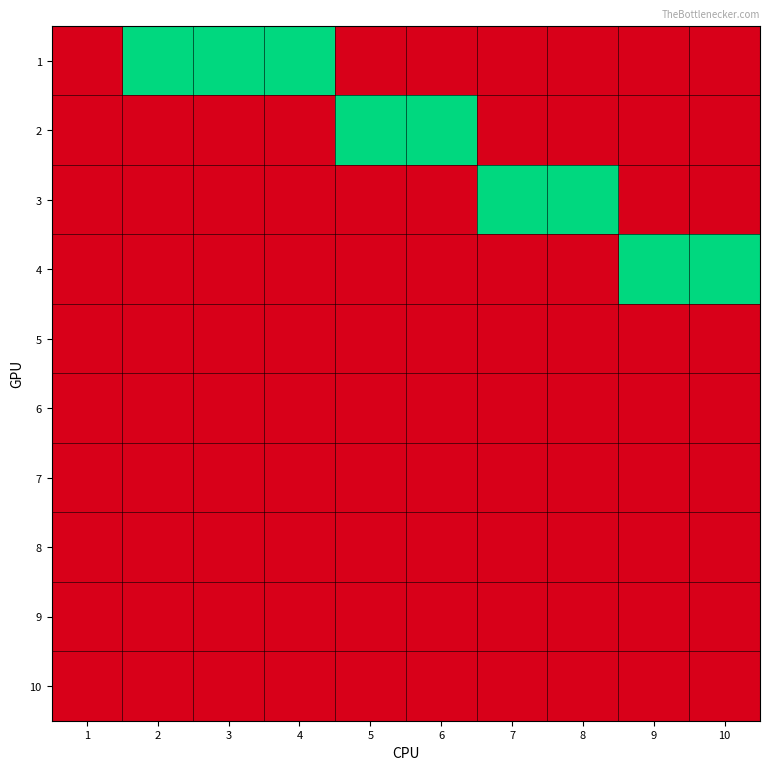

Reading right to left, extract all data points from this chart.

1: 10=0	9=0	8=0	7=0	6=0	5=0	4=1	3=1	2=1	1=0
2: 10=0	9=0	8=0	7=0	6=1	5=1	4=0	3=0	2=0	1=0
3: 10=0	9=0	8=1	7=1	6=0	5=0	4=0	3=0	2=0	1=0
4: 10=1	9=1	8=0	7=0	6=0	5=0	4=0	3=0	2=0	1=0
5: 10=0	9=0	8=0	7=0	6=0	5=0	4=0	3=0	2=0	1=0
6: 10=0	9=0	8=0	7=0	6=0	5=0	4=0	3=0	2=0	1=0
7: 10=0	9=0	8=0	7=0	6=0	5=0	4=0	3=0	2=0	1=0
8: 10=0	9=0	8=0	7=0	6=0	5=0	4=0	3=0	2=0	1=0
9: 10=0	9=0	8=0	7=0	6=0	5=0	4=0	3=0	2=0	1=0
10: 10=0	9=0	8=0	7=0	6=0	5=0	4=0	3=0	2=0	1=0